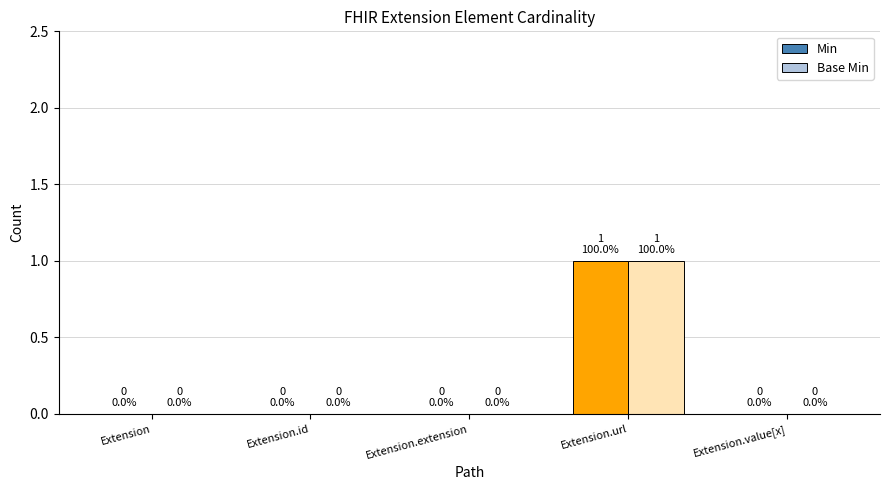

The value of Base Min at Extension.id is 1. True or false?

False